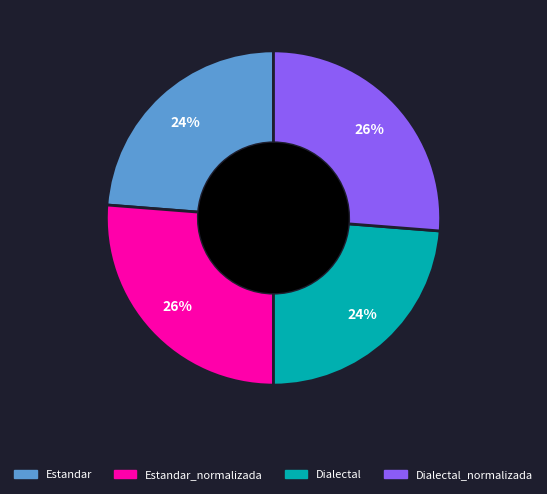

Is there a majority slice in this chart?

No